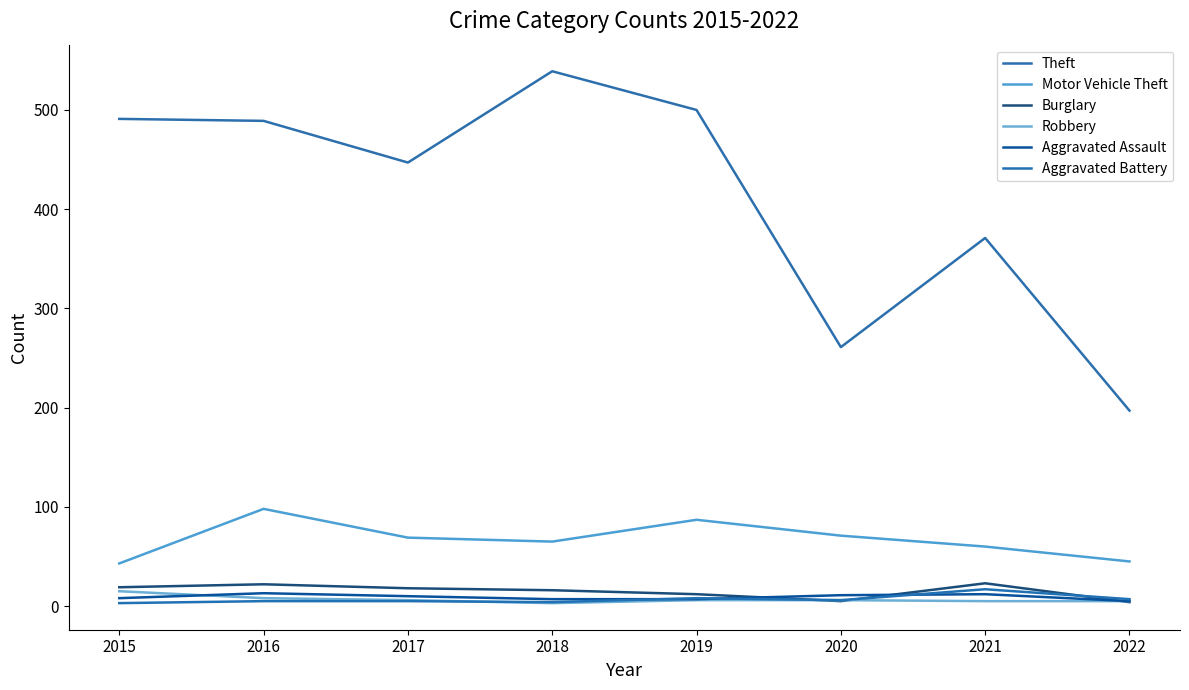

How many lines are shown in the chart?

6